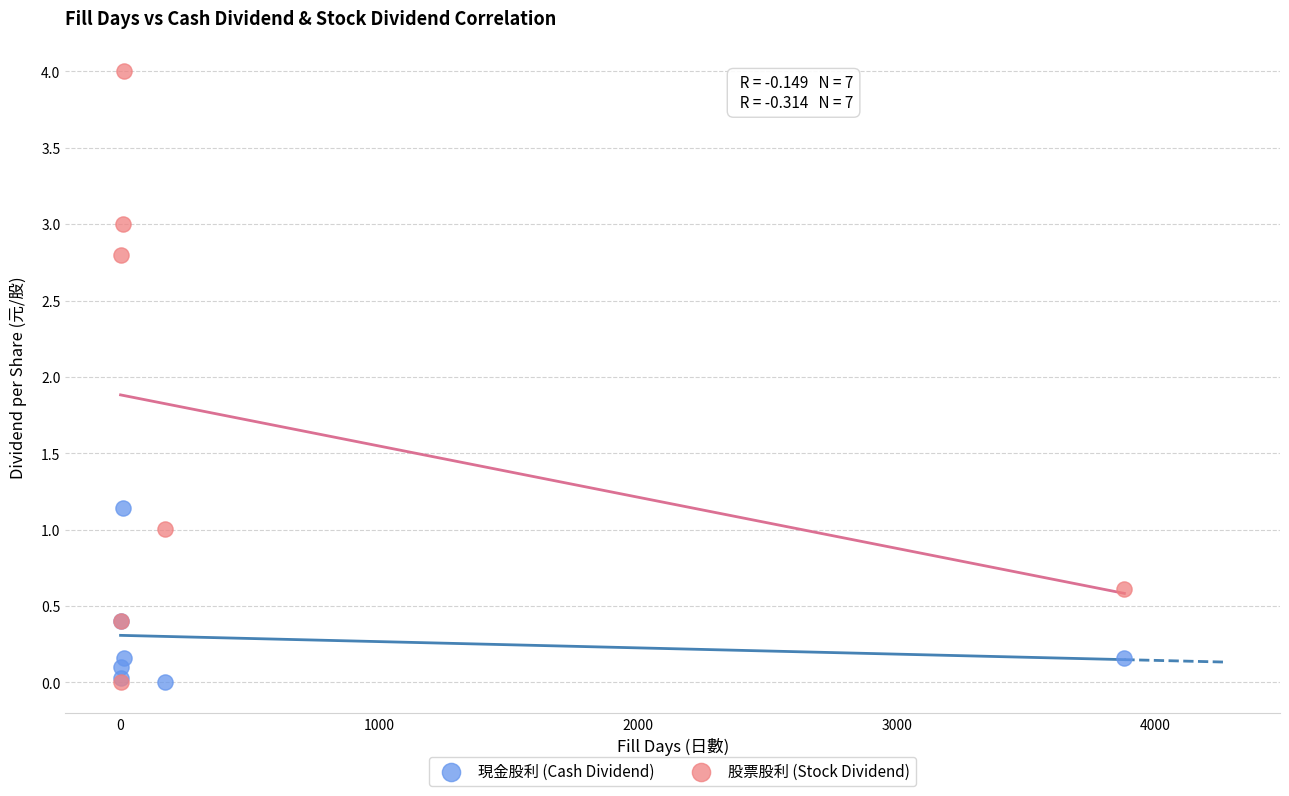

In the 股票股利 (Stock Dividend) series, what Y value is closest to 2?

2.8